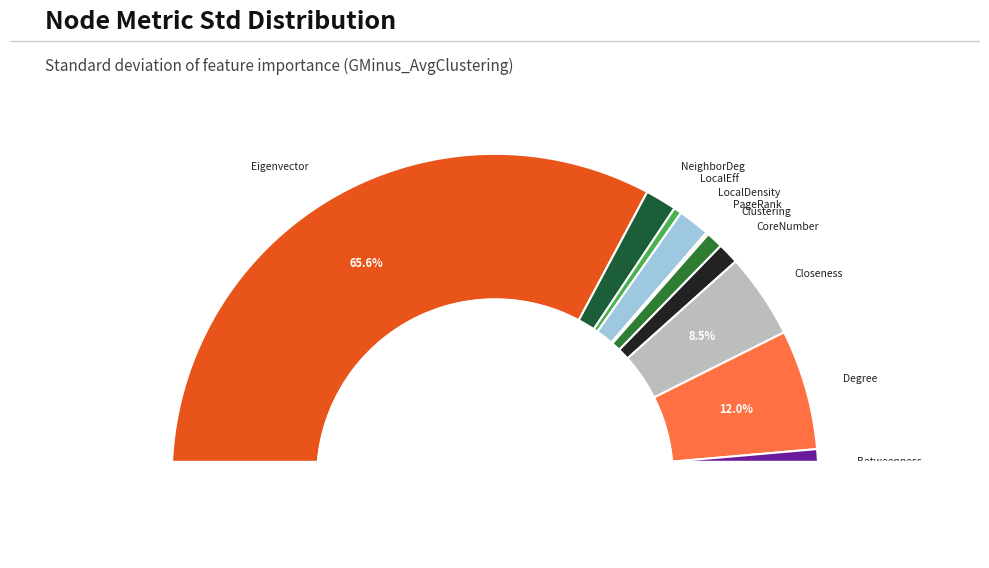

Rank the categories by value from highest to lowest.

Node_Metric_Eigenvector, Node_Metric_Degree, Node_Metric_Closeness, Node_Metric_LocalDensity, Node_Metric_NeighborDeg, Node_Metric_Betweenness, Node_Metric_CoreNumber, Node_Metric_Clustering, Node_Metric_LocalEff, Node_Metric_PageRank